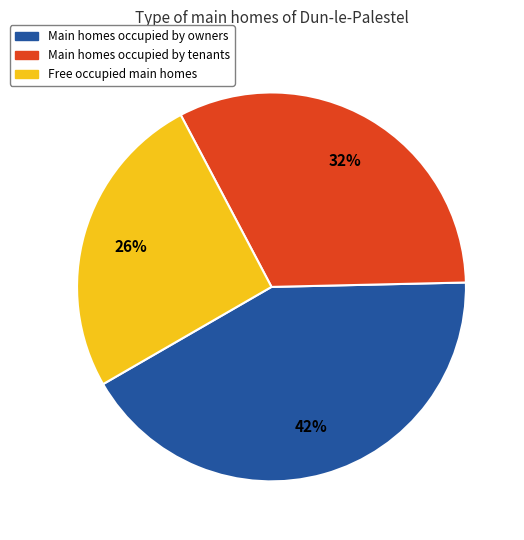

True or false: Free occupied main homes accounts for 26% of the total.

True